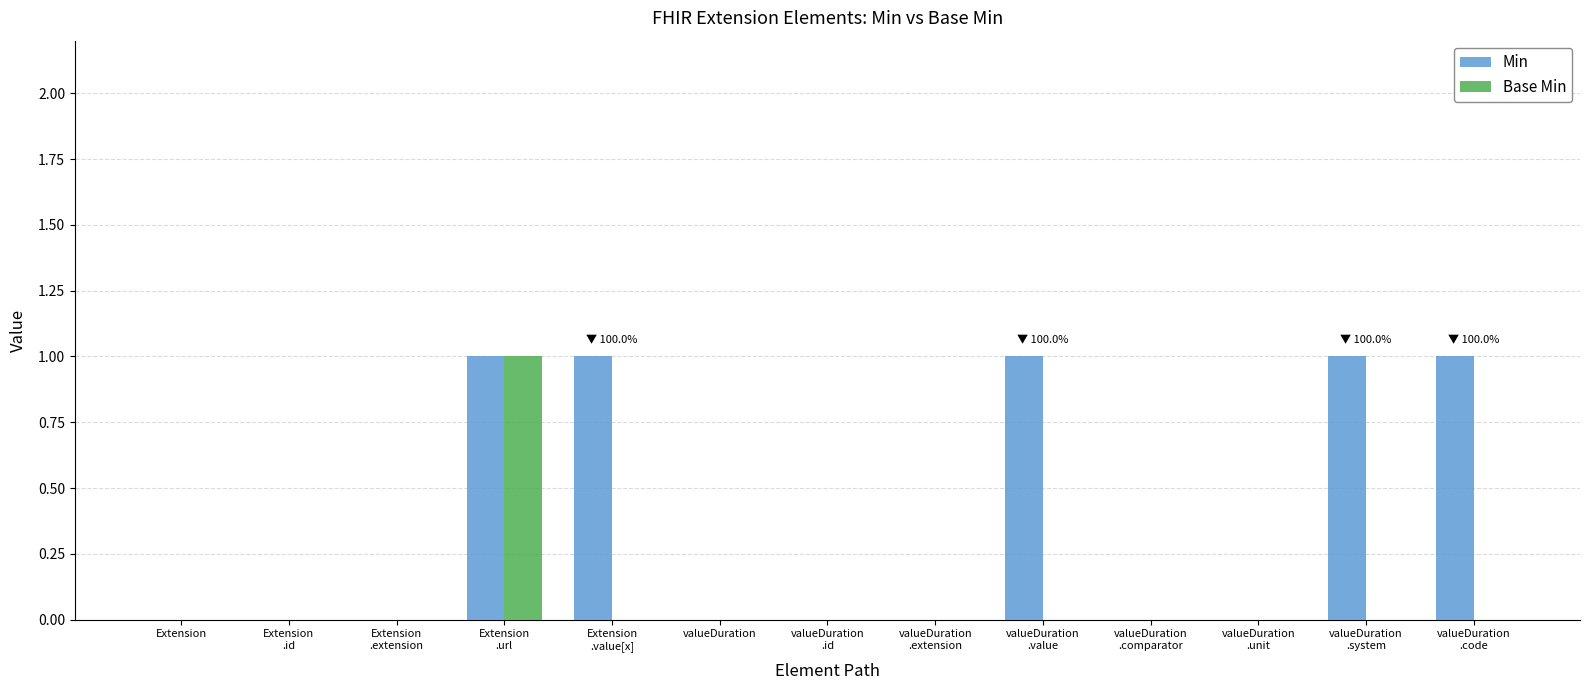

Are the bars grouped side by side (vs. stacked)?

Yes